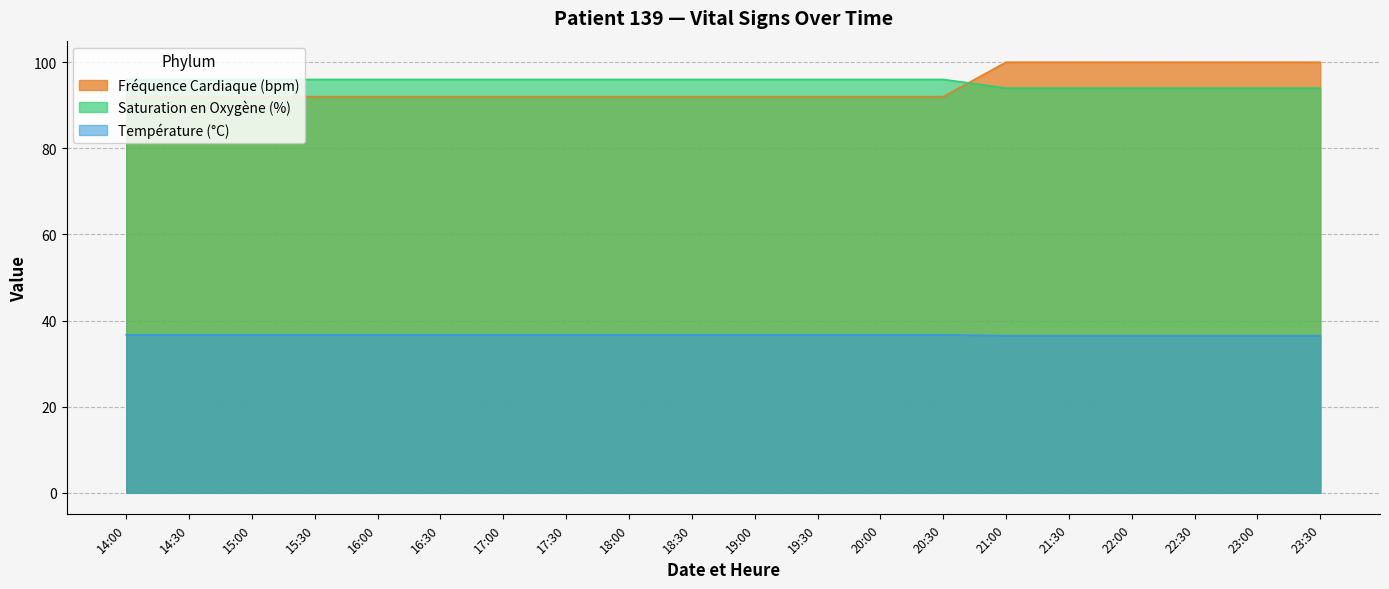

At which category is the sum across all series the highest?

21:00